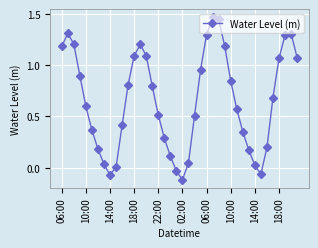

Does the chart display data point markers on the line(s)?

Yes